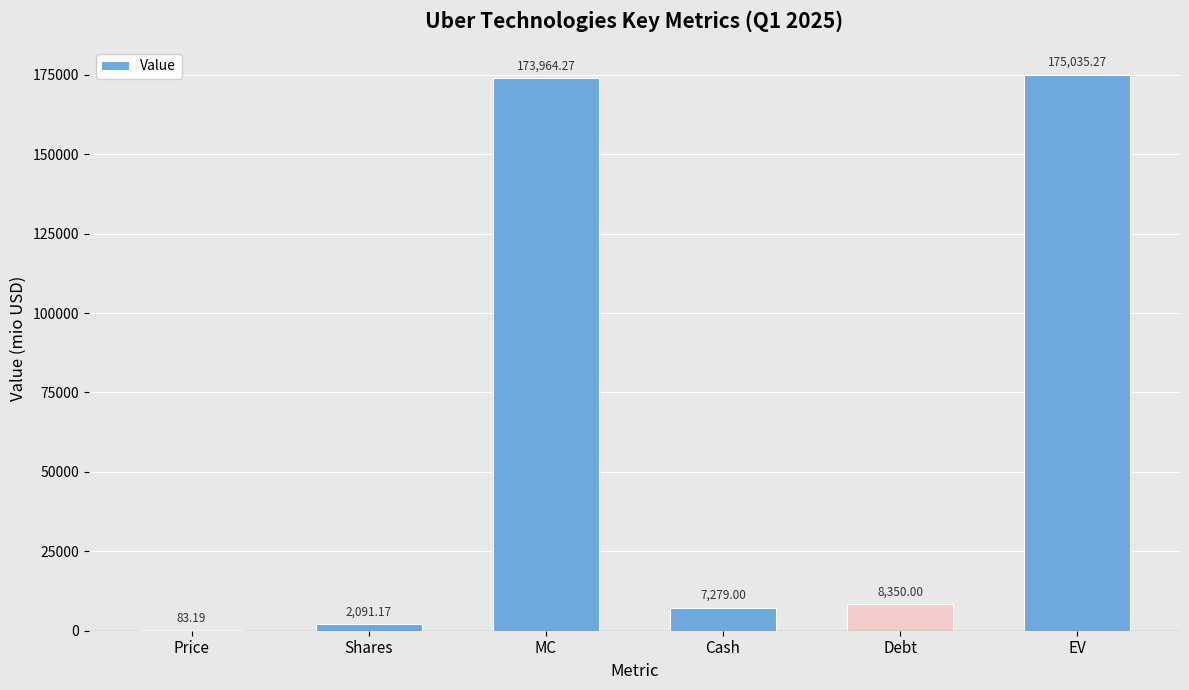

What is the ratio of the value at EV to the value at Cash?

24.0